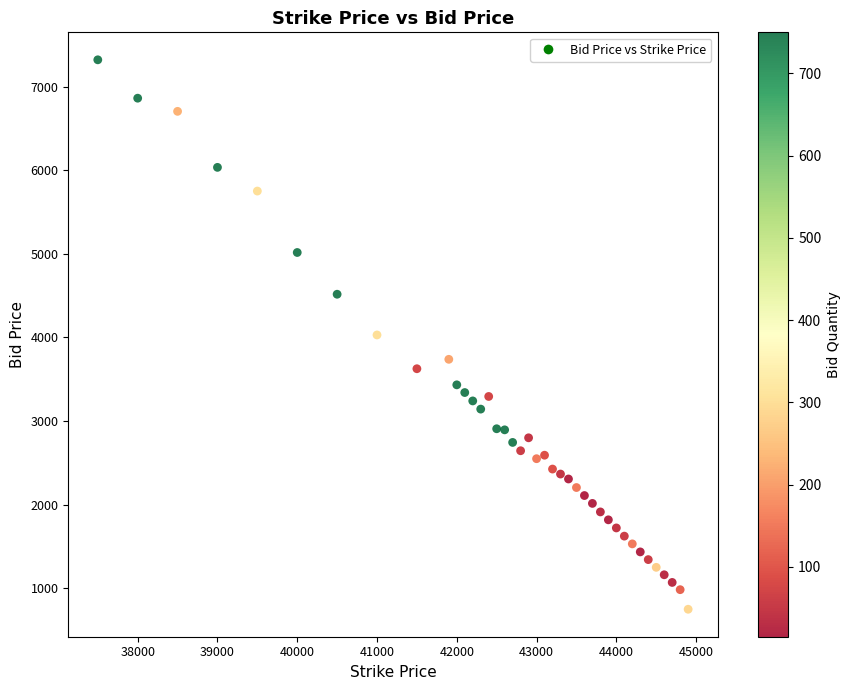

What is the range of X values (max minus min)?

7400.0